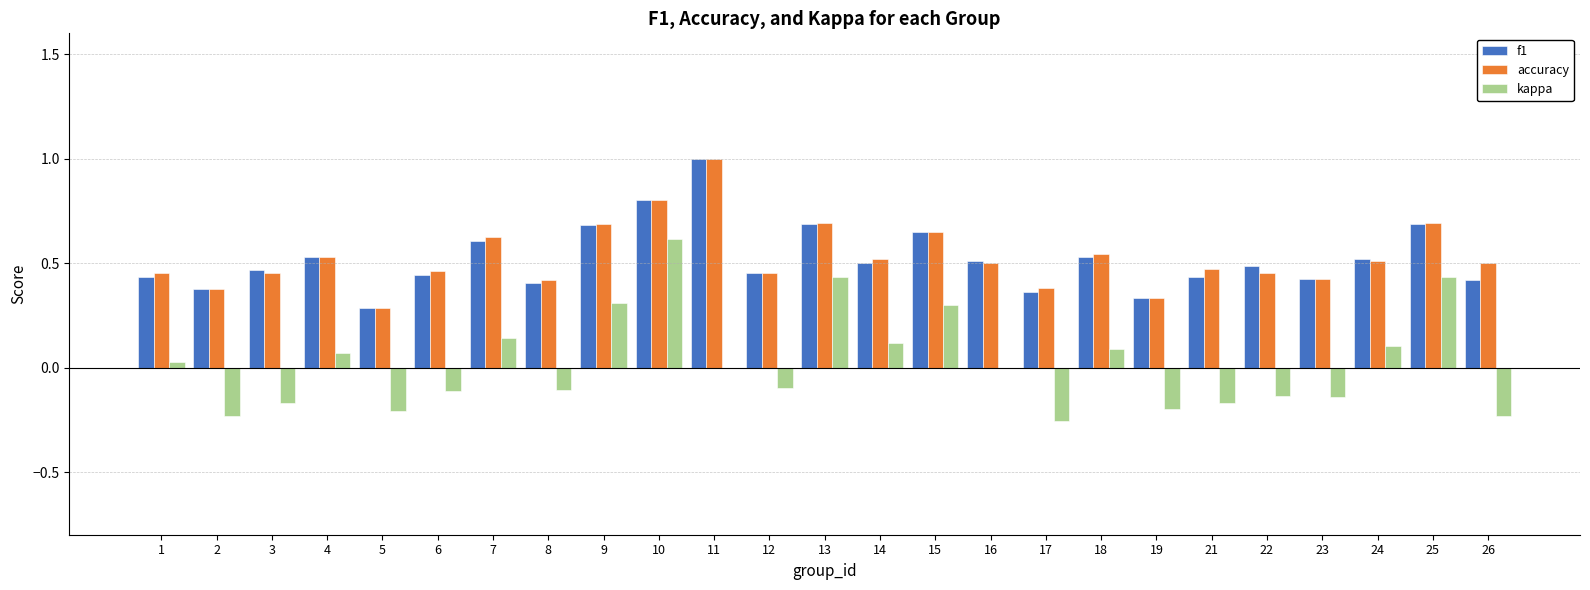

At which label is accuracy closest to 0?

5